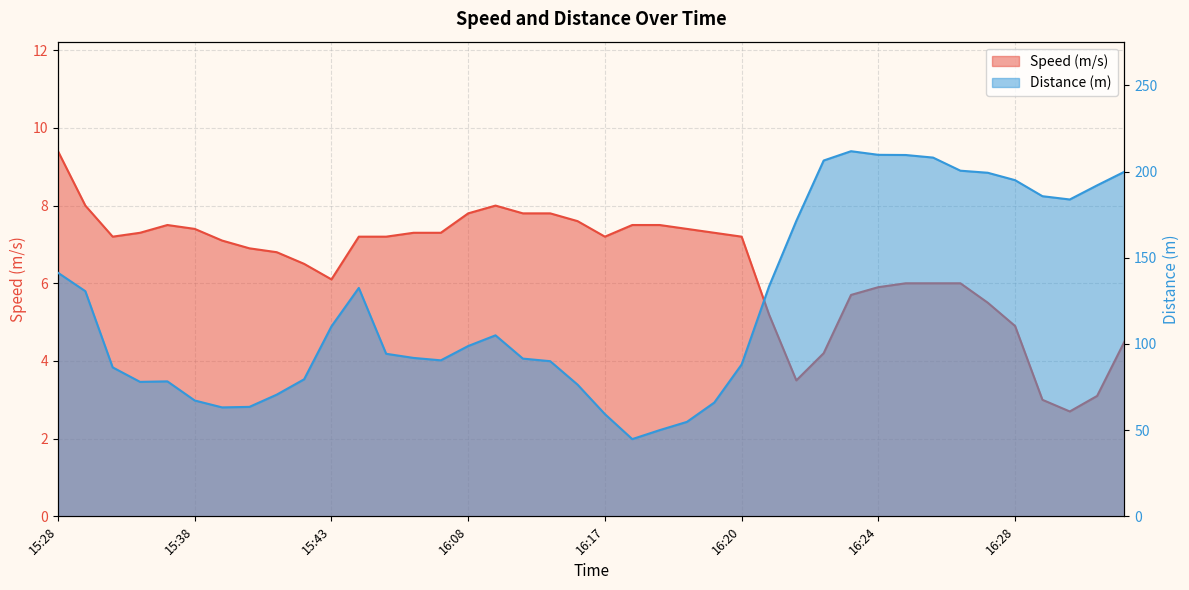

What is the value of the Speed (m/s) point at the 22nd from the left?

7.5